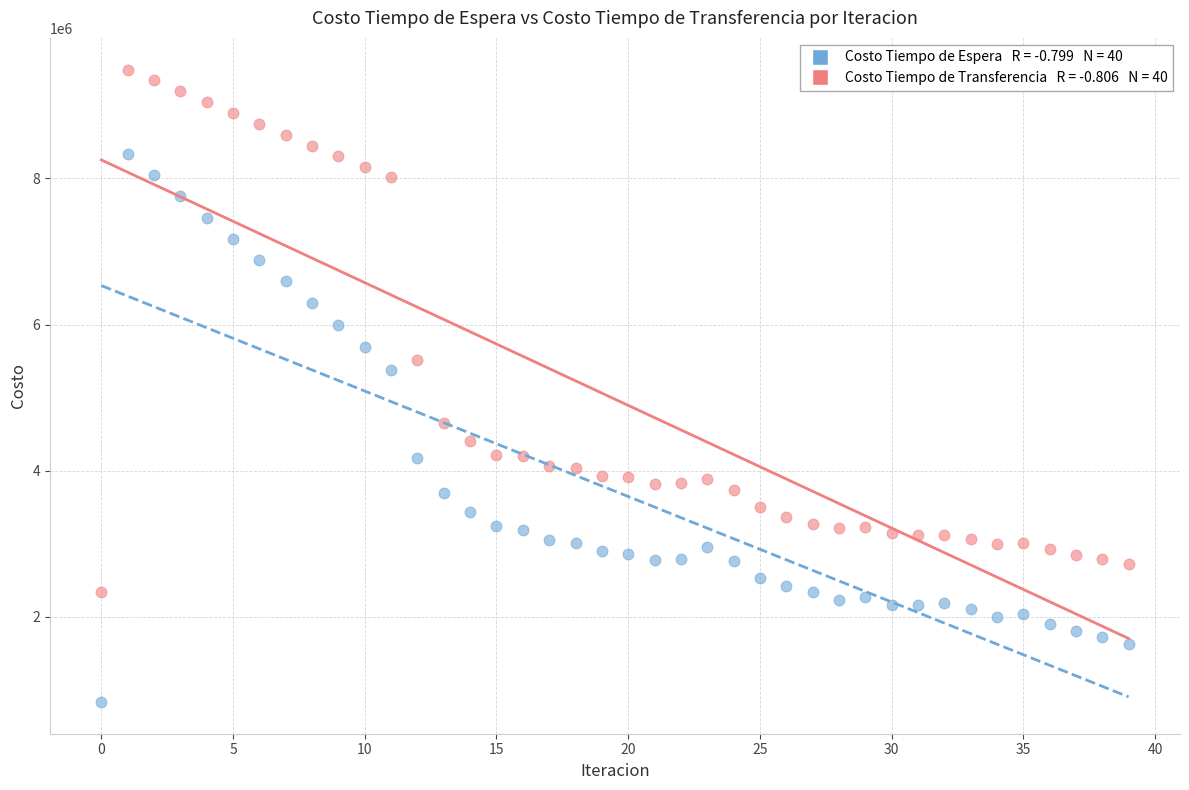

Across all data points, what is the range of Y values (max minus min)?

8656820.0